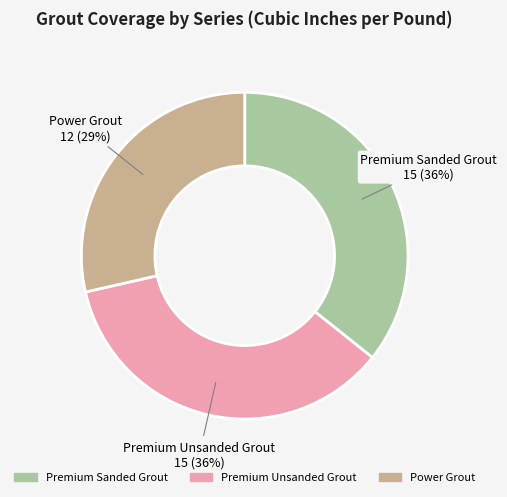

Approximately how many times larger is the value at Power Grout compared to Premium Sanded Grout?

0.8